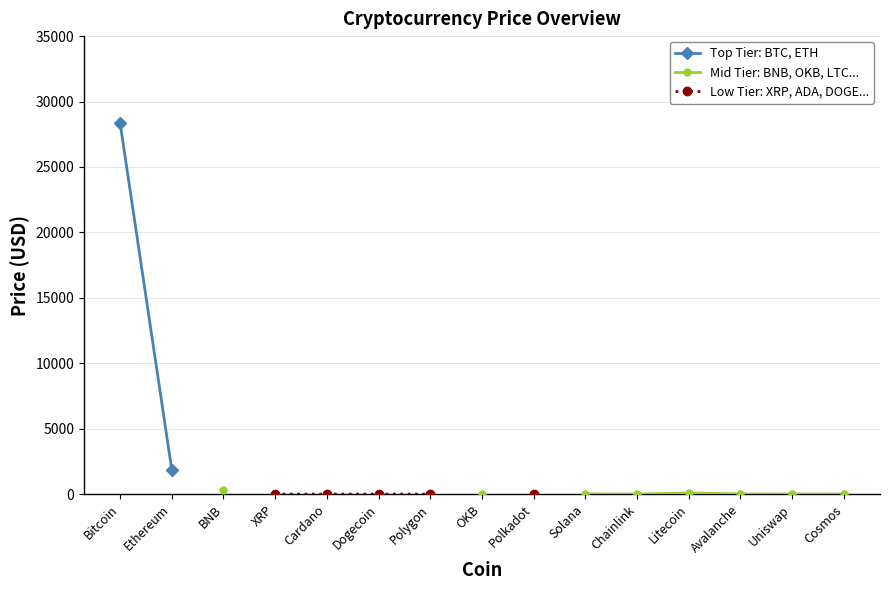

In Low Tier: XRP, ADA, DOGE..., how many points are lower than both neighbors (excluding endpoints)?

1